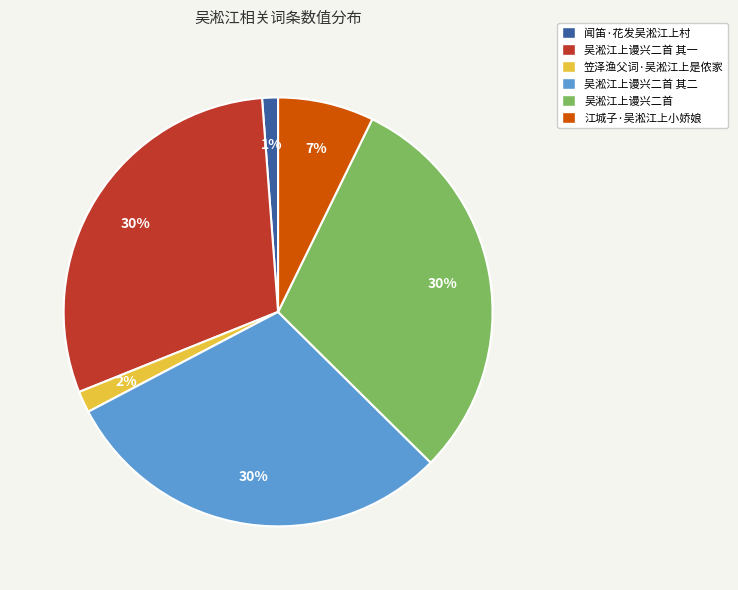

To the nearest percent, what is the average slice percentage?

17%